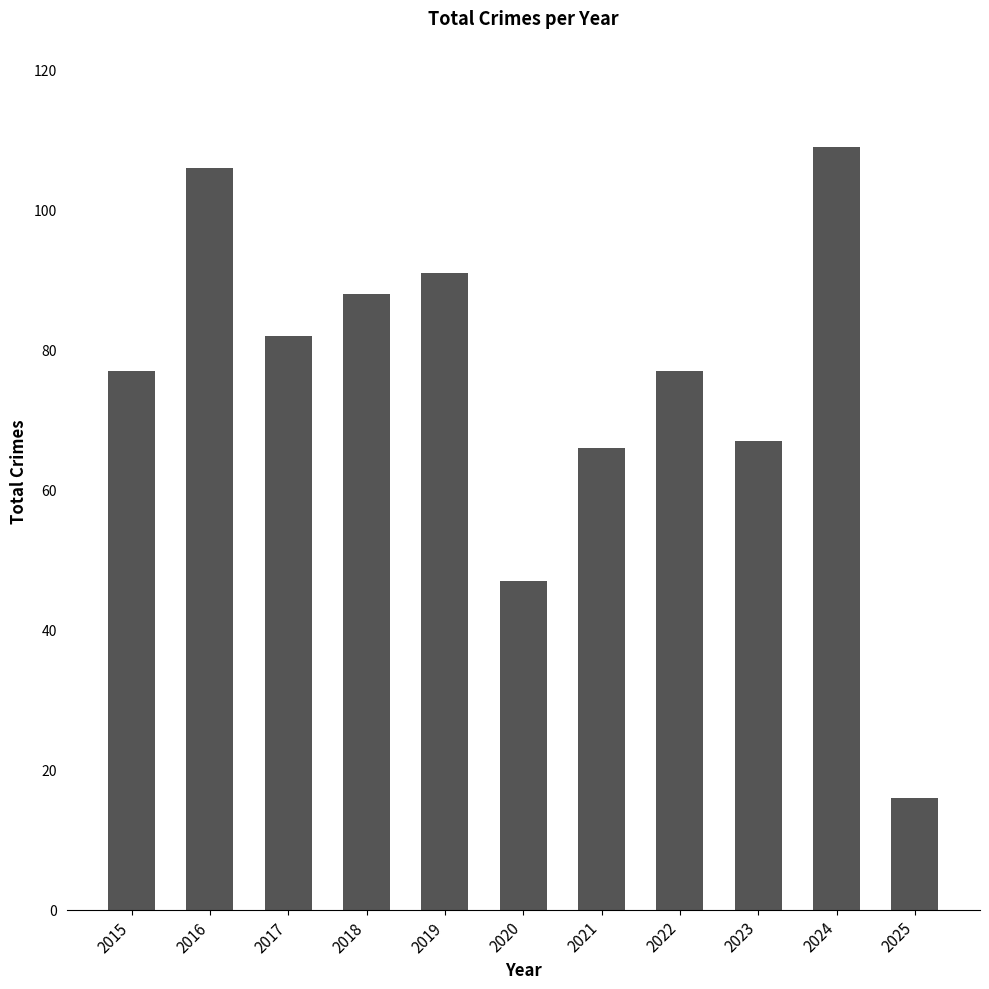

What is the value of the 2nd bar from the left?

106